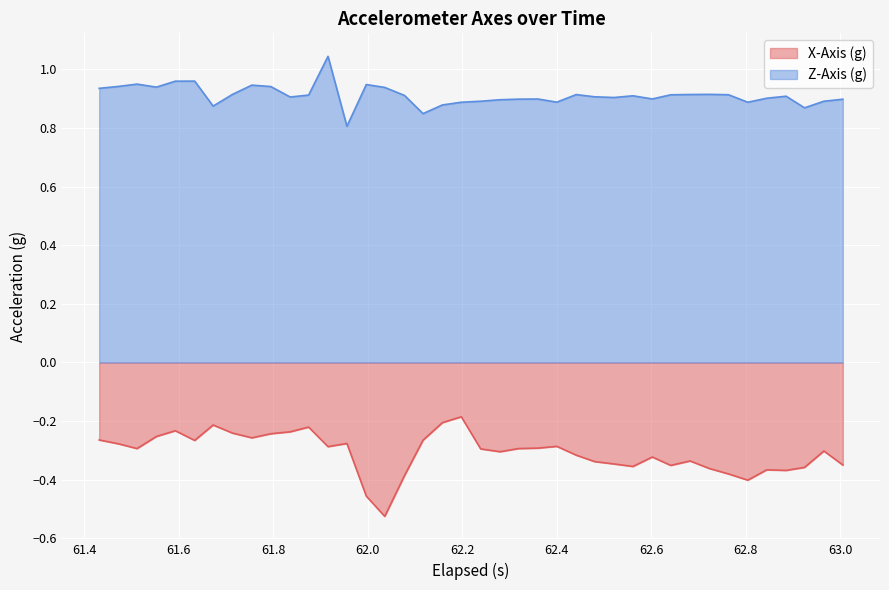

Which series has the largest range (max minus min)?

X-Axis (g)